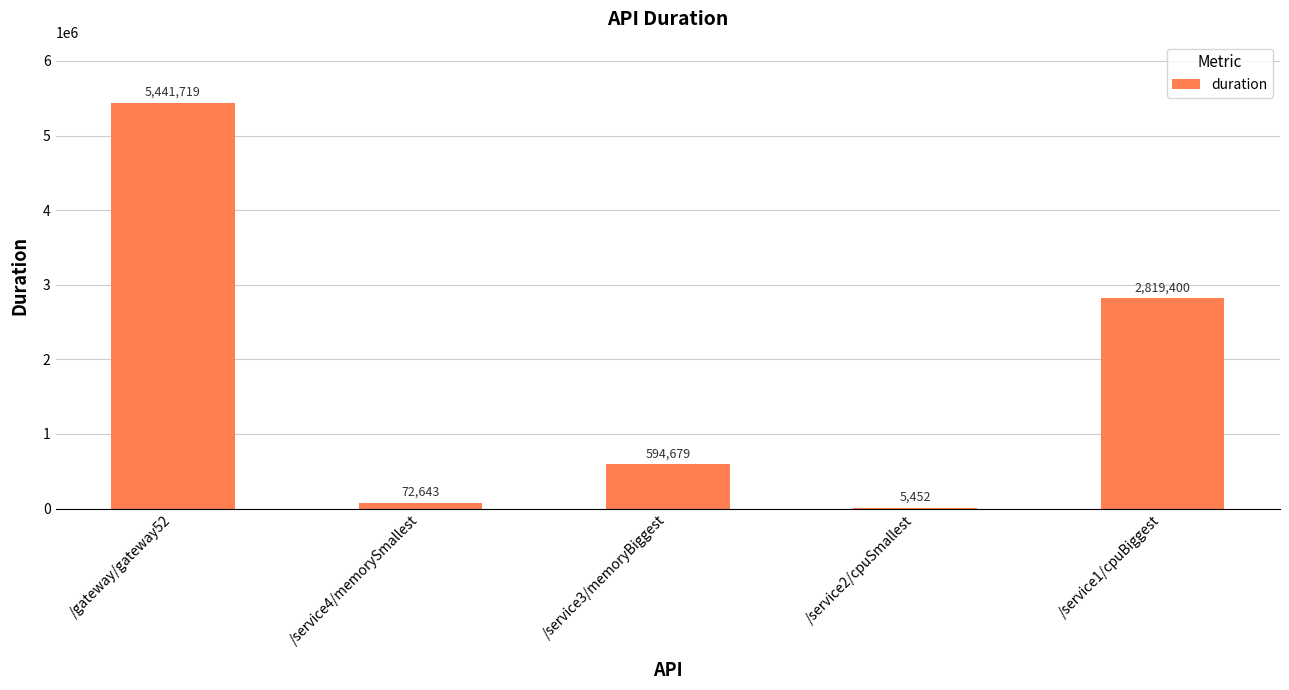

Are the bars horizontal?

No